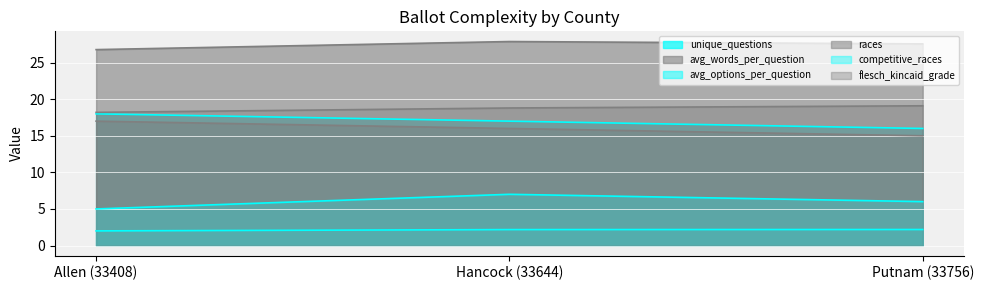

Which series has the largest total across all categories?

avg_words_per_question